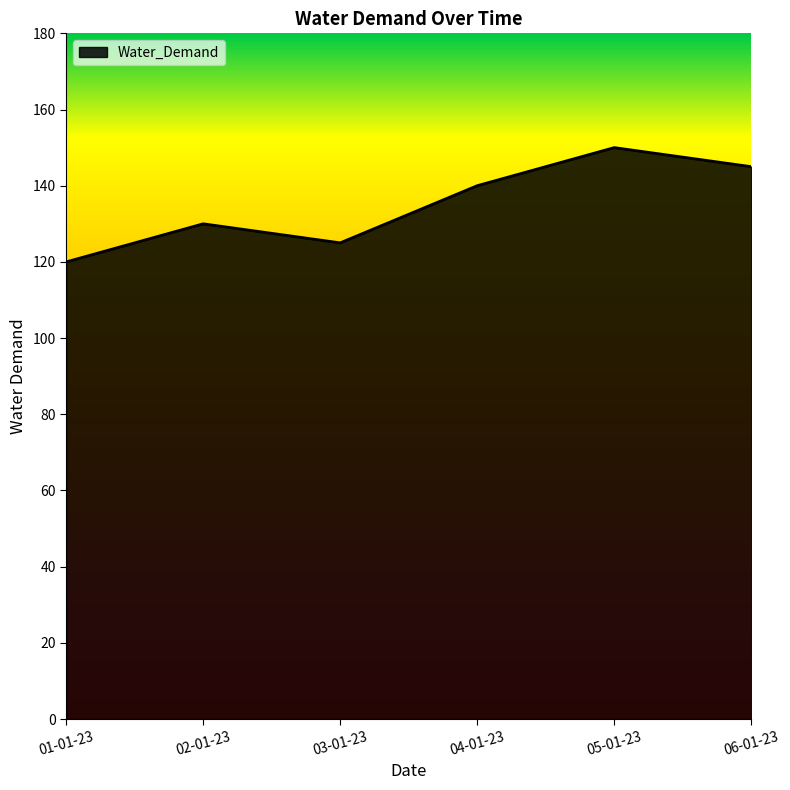

Reading right to left, what are all the values shown in this chart?

145	150	140	125	130	120